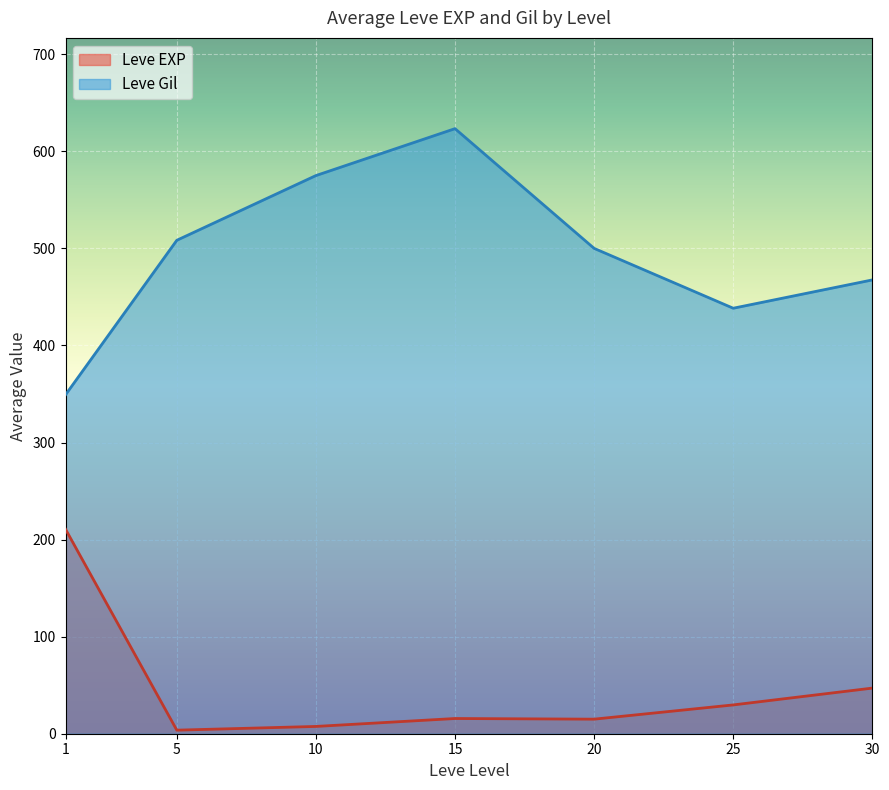

How many lines are shown in the chart?

2